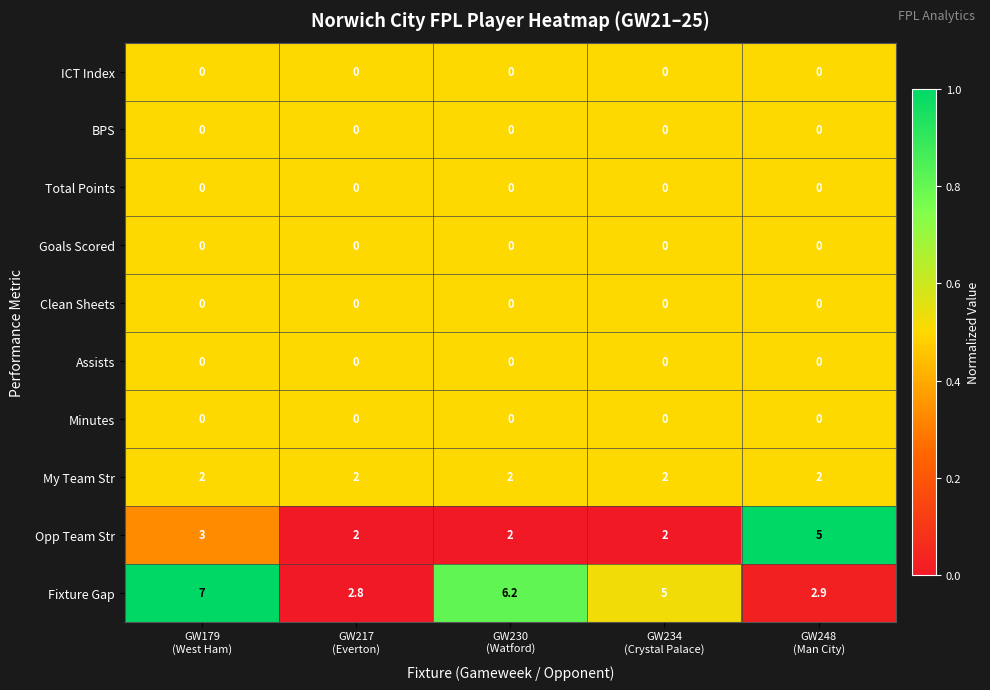

Which series has the largest total across all categories?

Fixture Gap